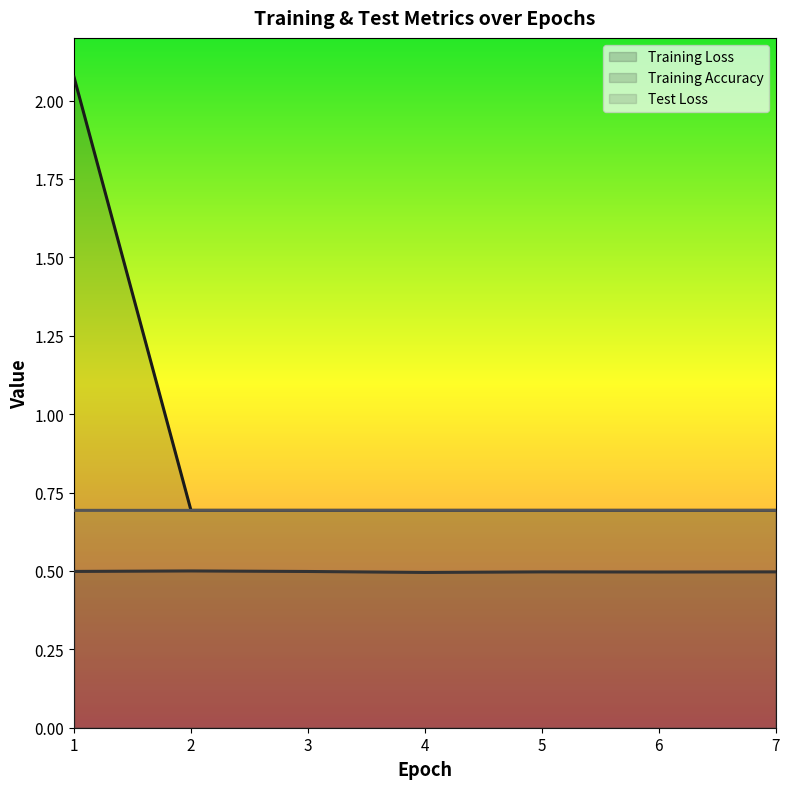

At which category is the sum across all series the highest?

1